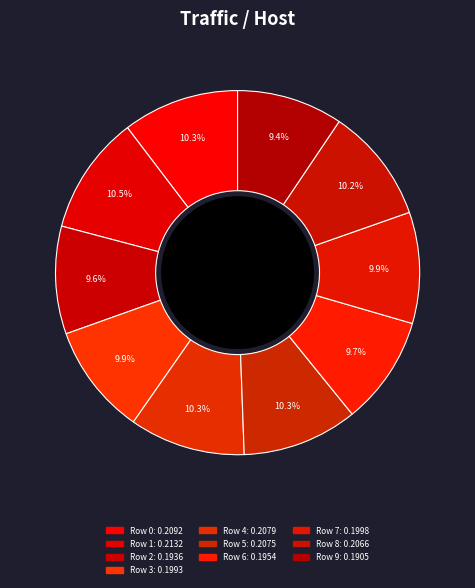

To the nearest percent, what is the combined percentage of Row 1 and Row 4?

21%